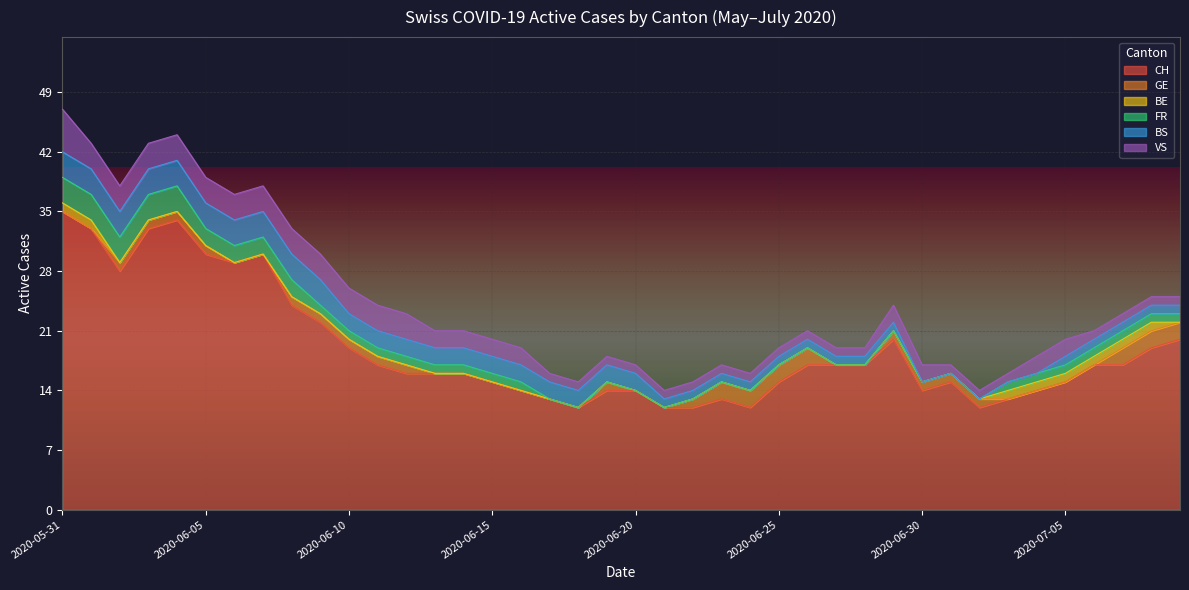

True or false: BE and FR cross at least once.

False